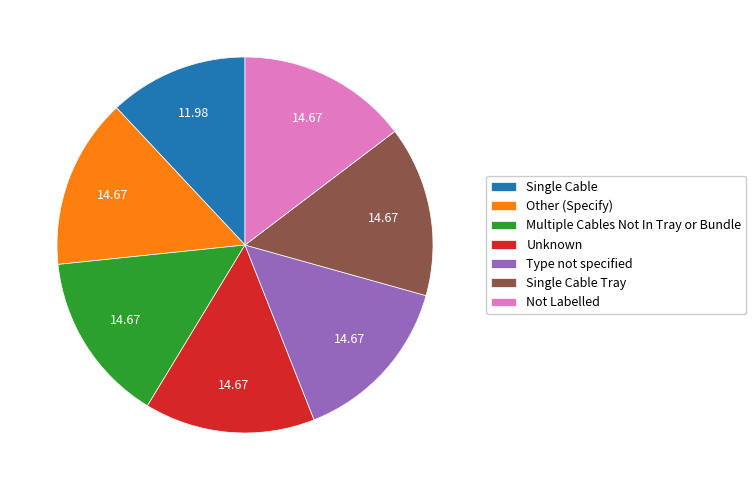

Does Other (Specify) account for over 50% of the chart?

No